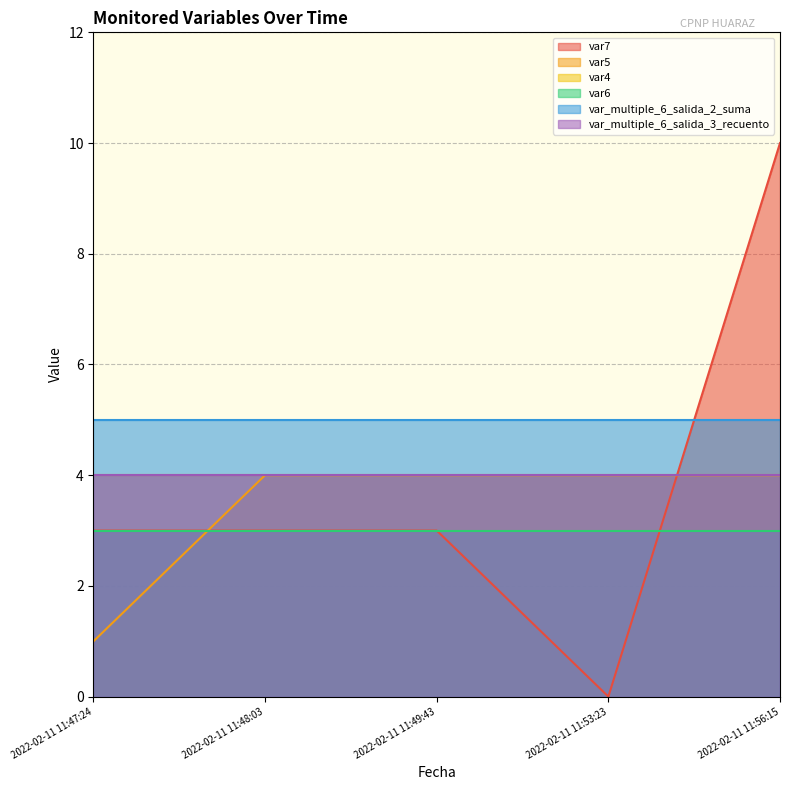

Does the chart have visible grid lines?

Yes